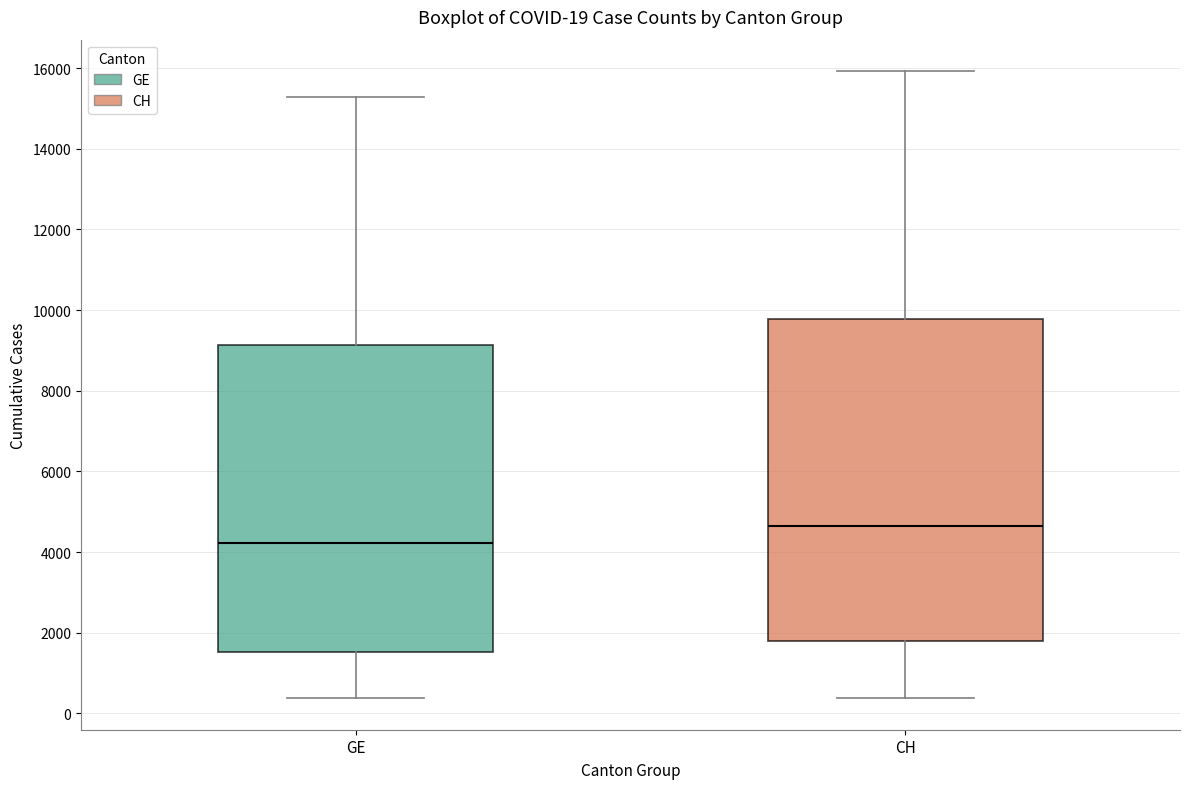

Which box has the lowest median line?

GE